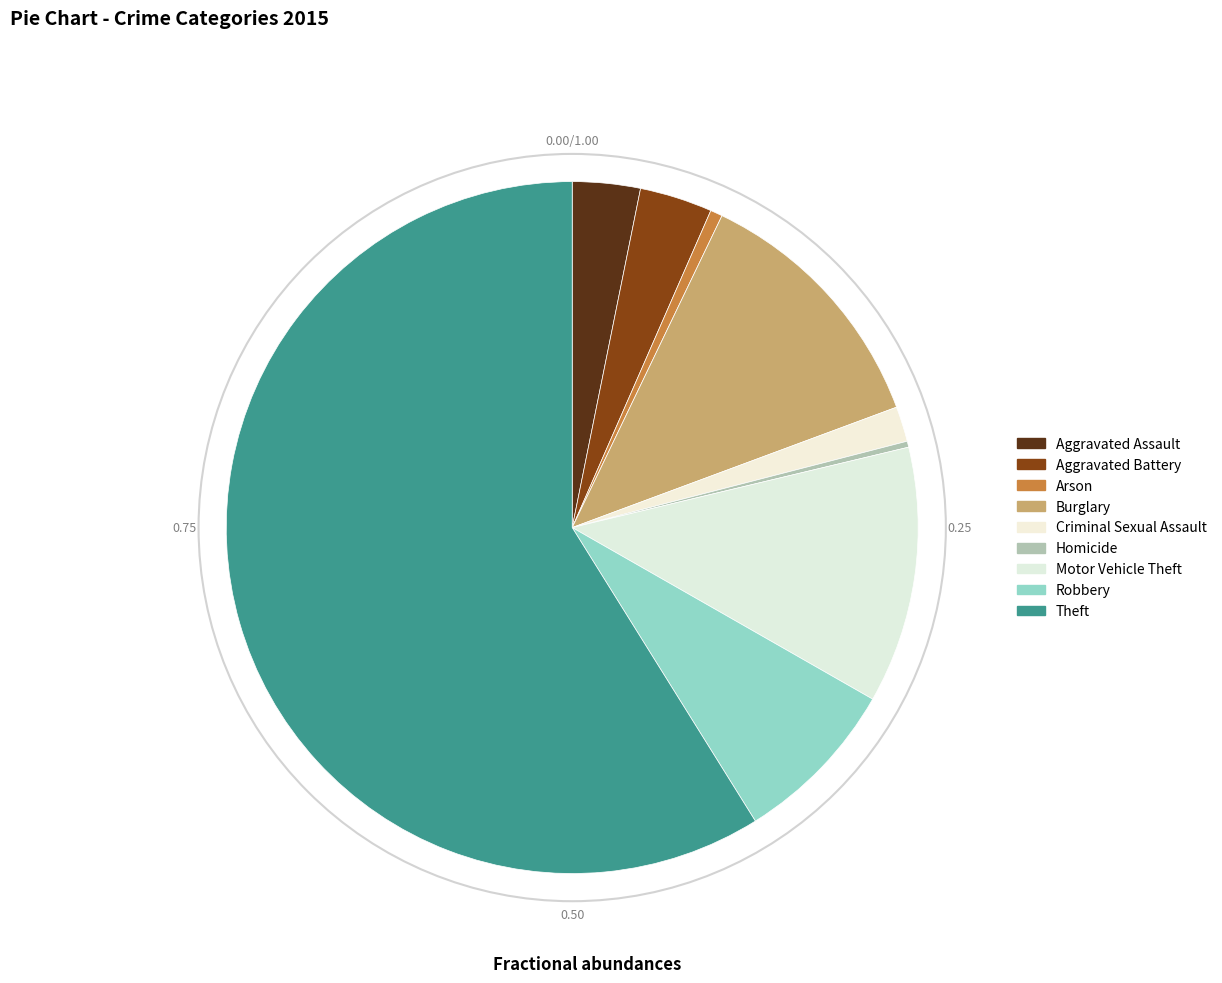

What is the change in value from Aggravated Battery to Burglary?

+156